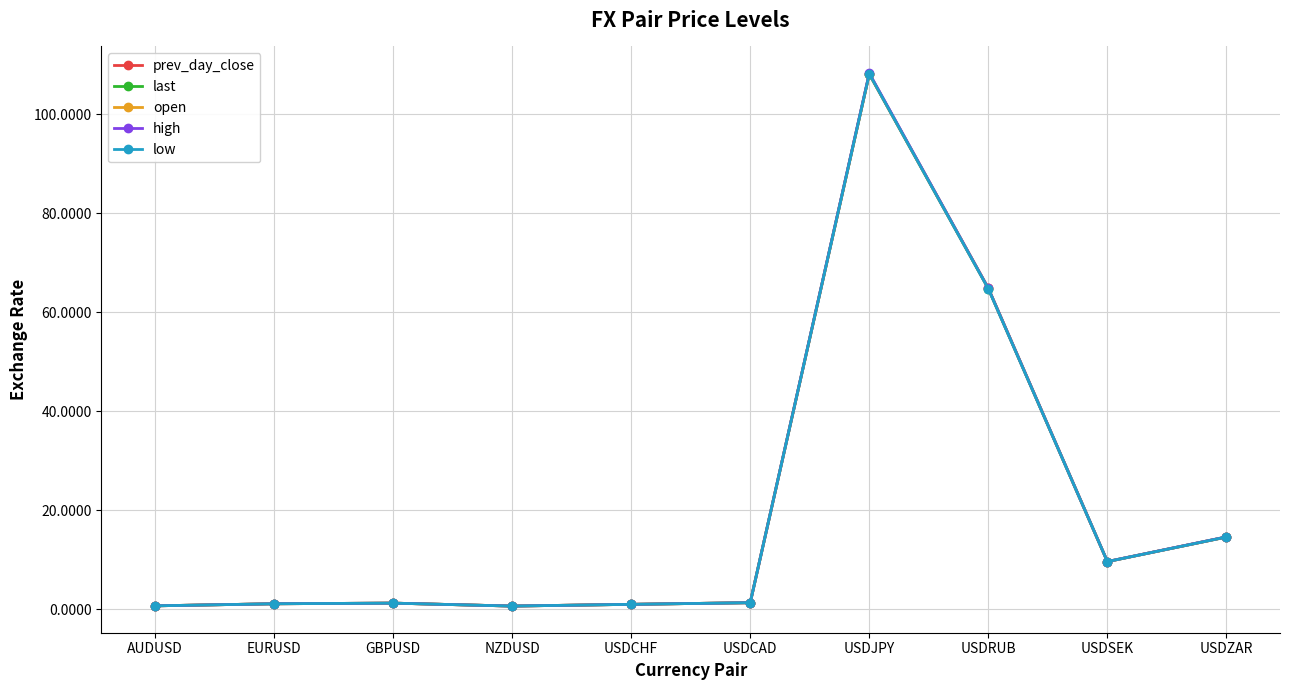

What is the average value of the prev_day_close series?

20.3